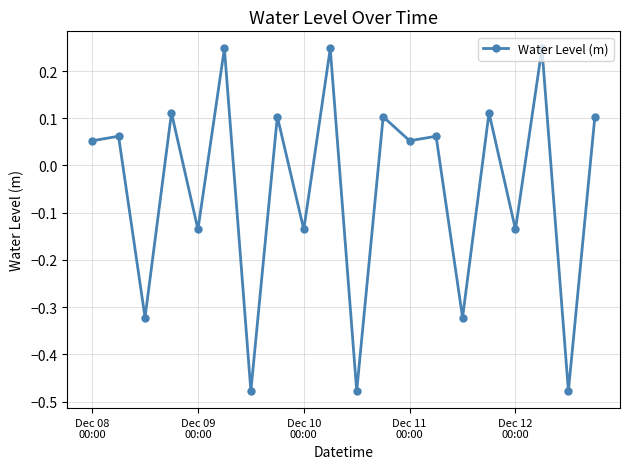

Count the number of categories in the chart.

20